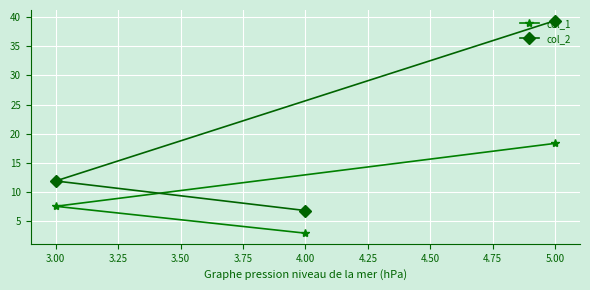

Reading left to right, list all the values displayed in this chart.

col_1: 3.00=7.6	4.00=3.0	5.00=18.4
col_2: 3.00=11.9	4.00=6.9	5.00=39.4